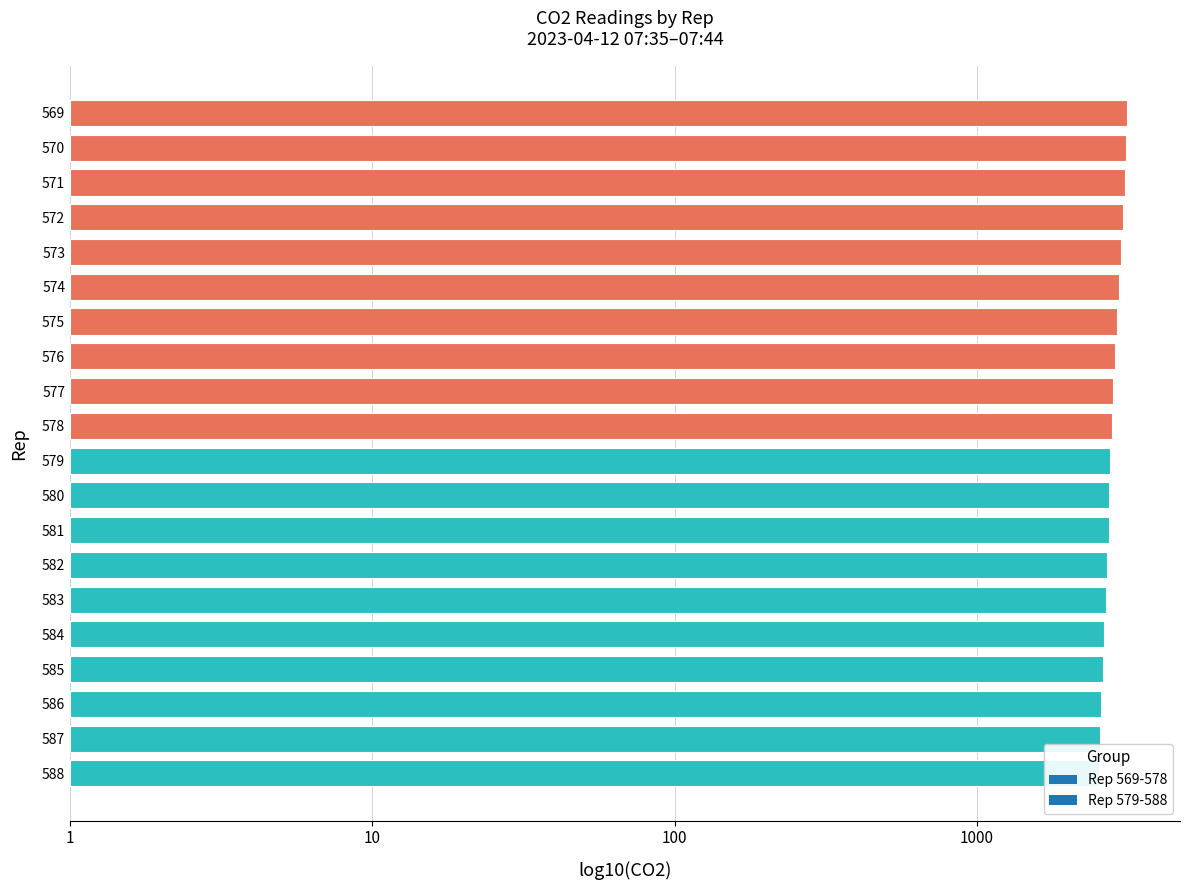

At which category does the chart reach its peak across all series?

569